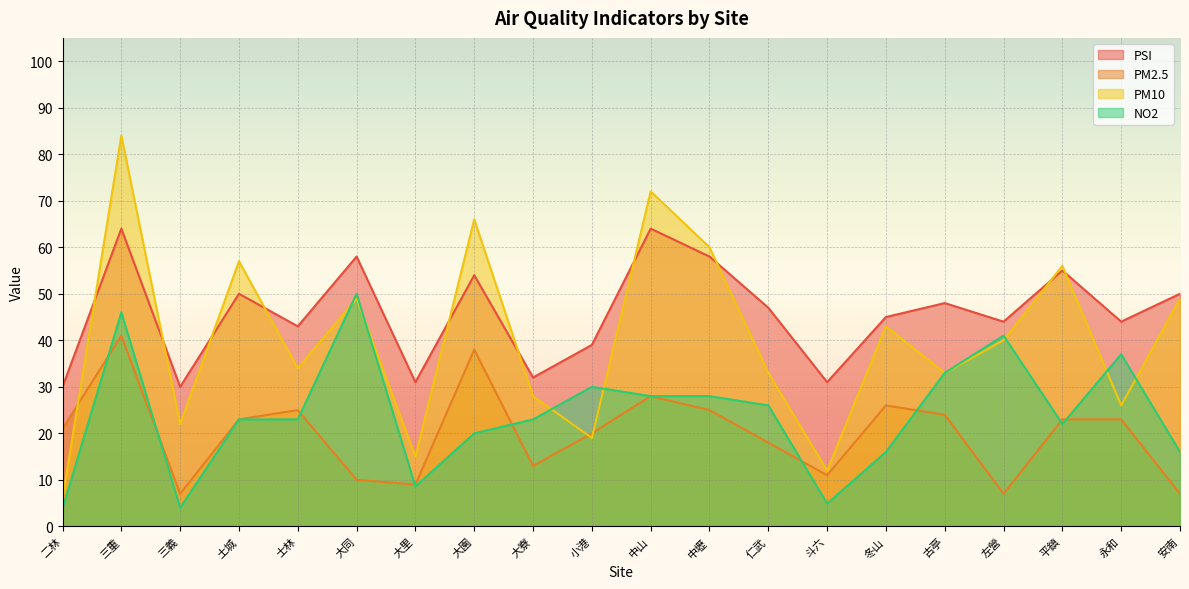

Which has a higher value, 士林 or 三重?

三重